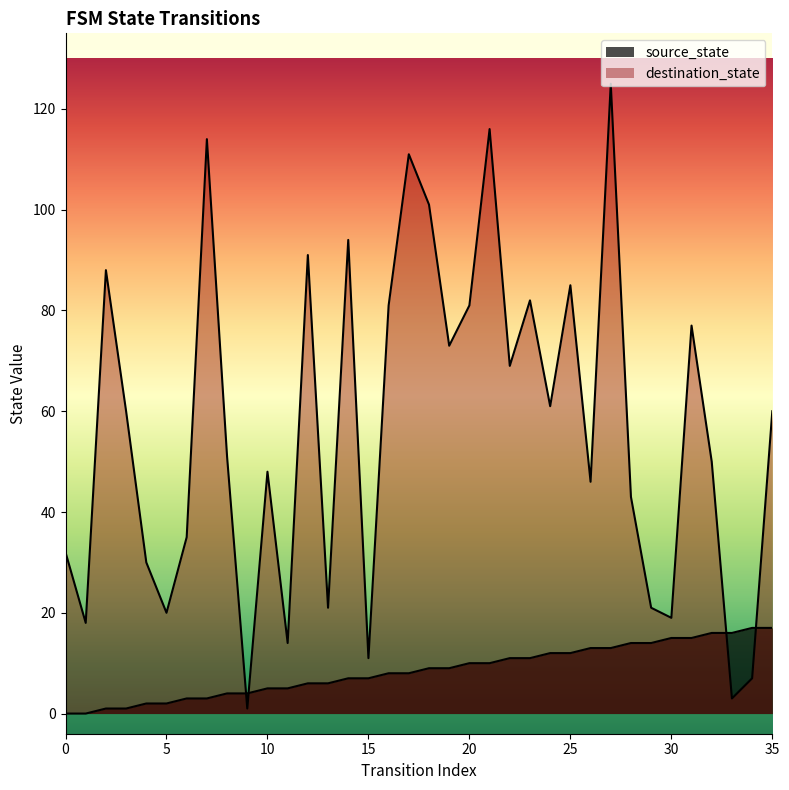

What is the average value of the source_state series?

8